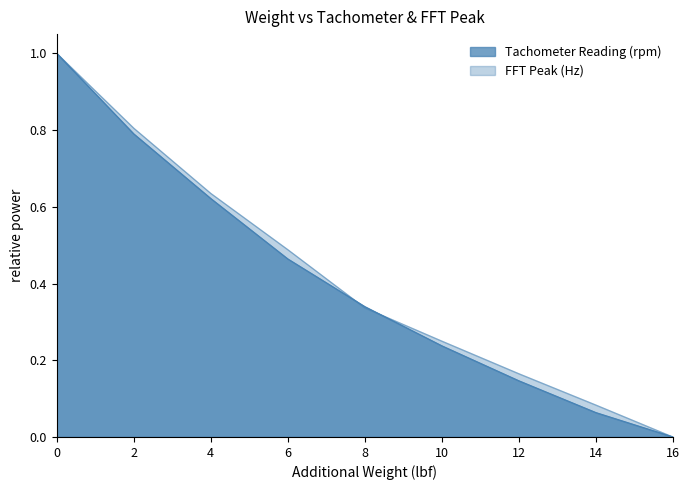

How many times do FFT Peak (Hz) and Tachometer Reading (rpm) cross each other?

2